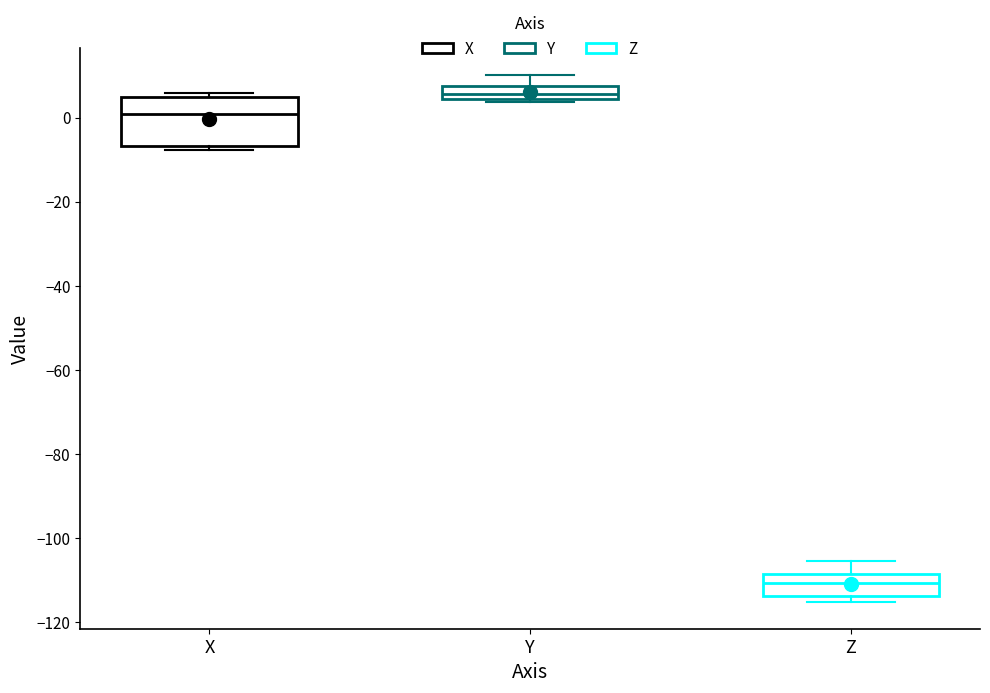

Reading left to right, transcribe this box plot: for each box, give where its median line is, the range the box spans, and where its two whiskers end, as read against the y-axis. The values are not printed on the chart, so give them approximately, as read against the axis.

X: median 0, box -6 to 4, whiskers -8 to 6
Y: median 6, box 4 to 8, whiskers 4 (just below the box's lower edge) to 10
Z: median -110, box -114 to -108, whiskers -116 to -106